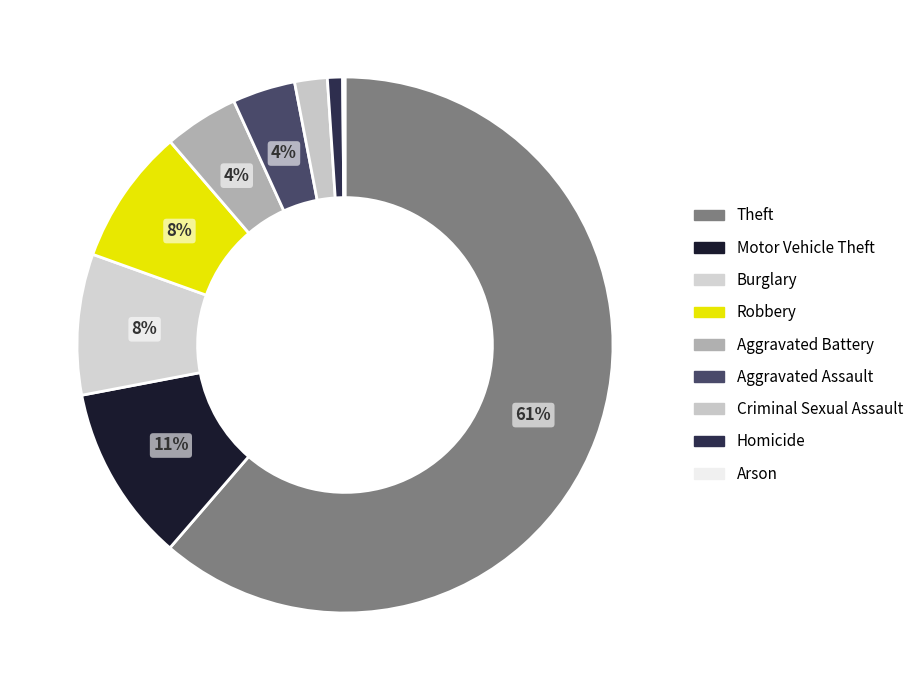

Rank the categories by value from highest to lowest.

Theft, Motor Vehicle Theft, Burglary, Robbery, Aggravated Battery, Aggravated Assault, Criminal Sexual Assault, Homicide, Arson